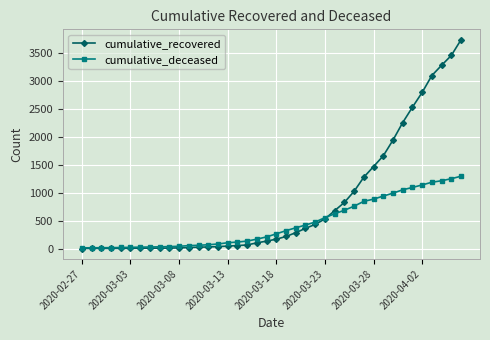

What is the highest value of the cumulative_deceased series?

1294